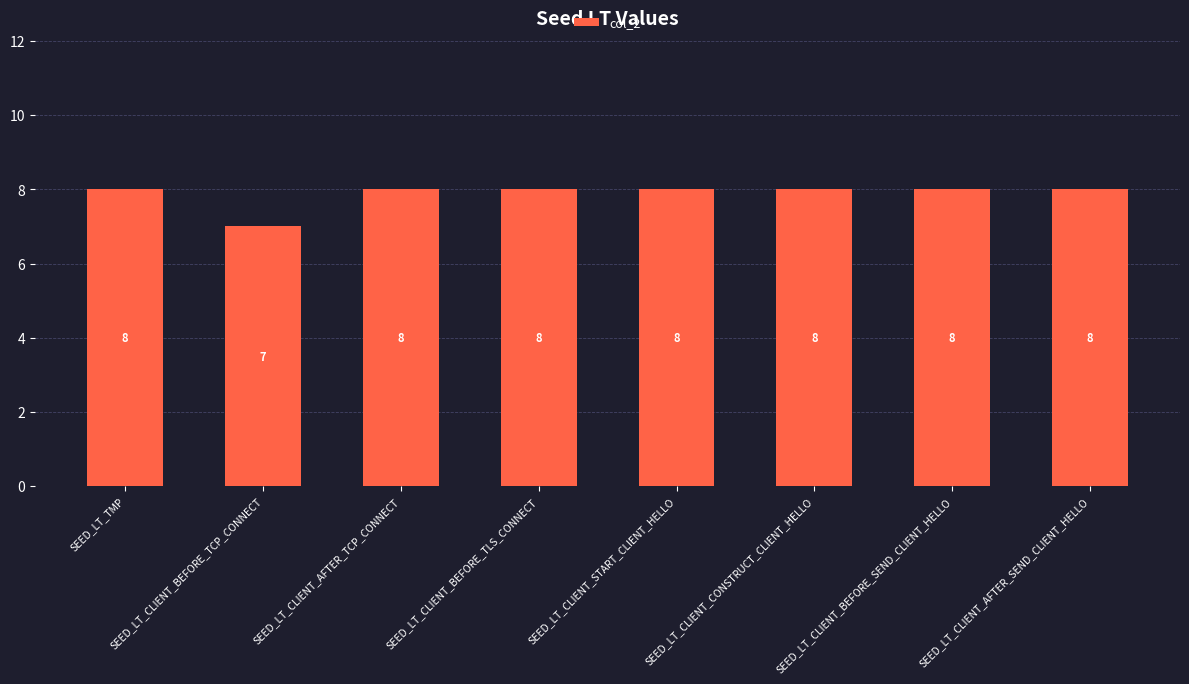

Does the chart contain stacked bars?

No